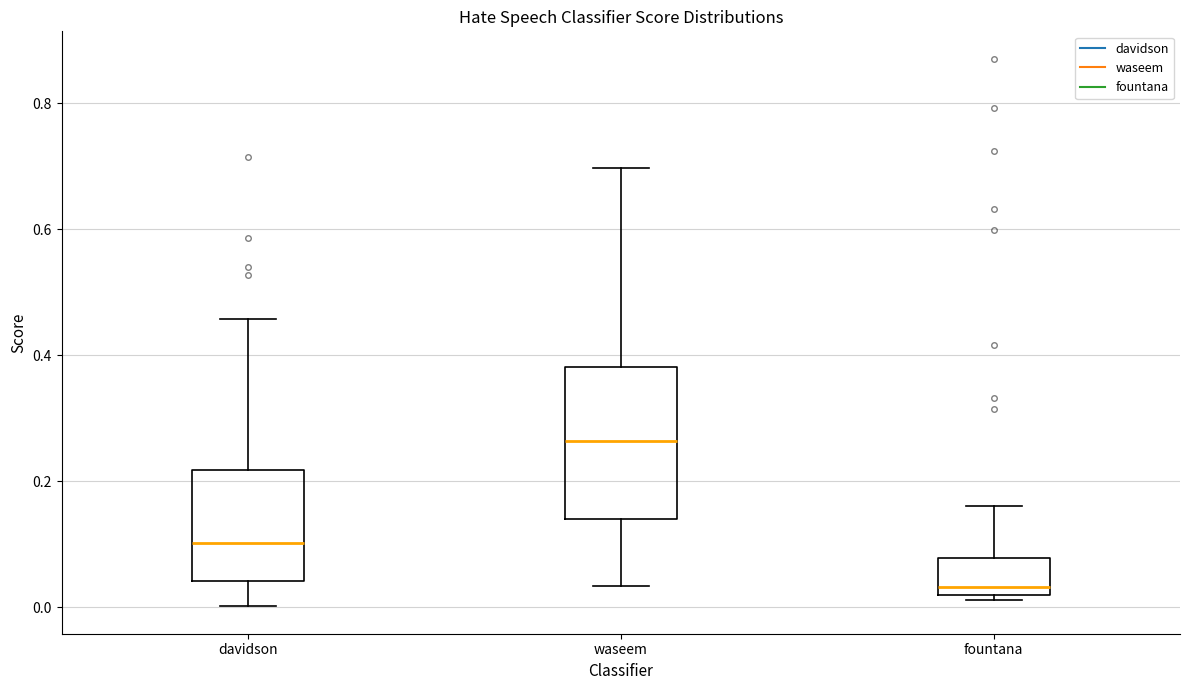

Which box has the highest median line?

waseem